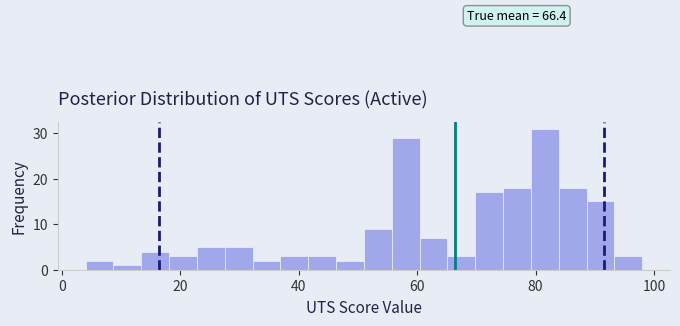

Read against the x-axis, roughly where is the centre of the tallest bar?

82